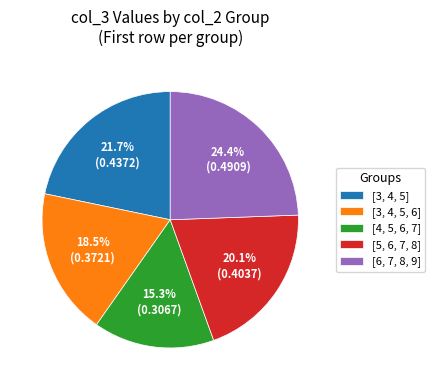

How many slices are in this pie chart?

5